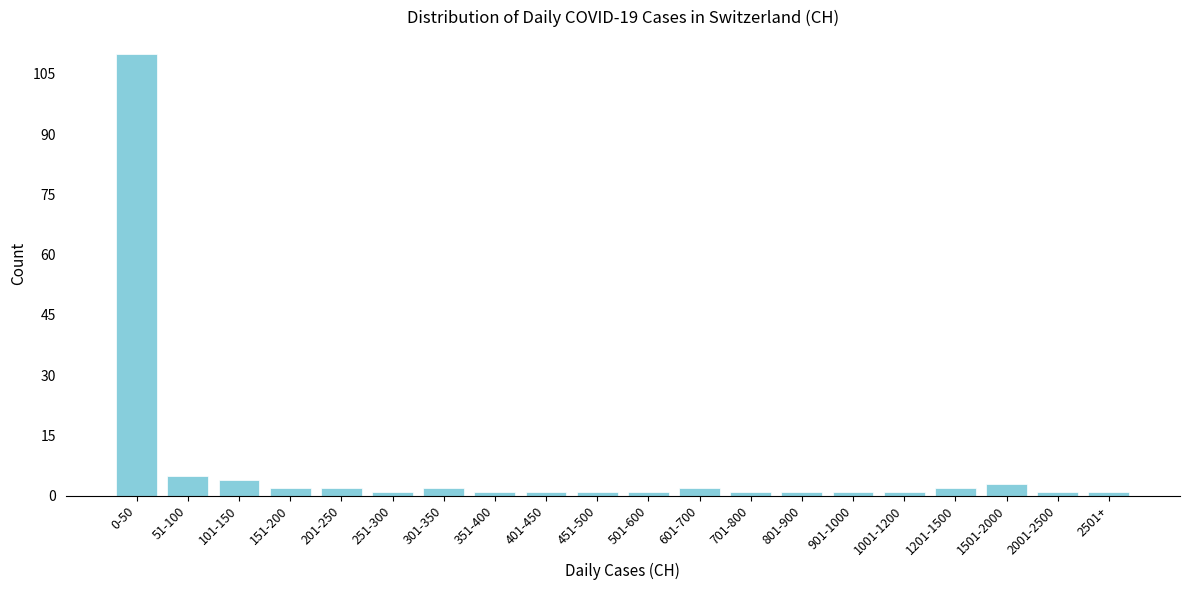

Reading right to left, extract all data points from this chart.

2501+=1	2001-2500=1	1501-2000=3	1201-1500=2	1001-1200=1	901-1000=1	801-900=1	701-800=1	601-700=2	501-600=1	451-500=1	401-450=1	351-400=1	301-350=2	251-300=1	201-250=2	151-200=2	101-150=4	51-100=5	0-50=110